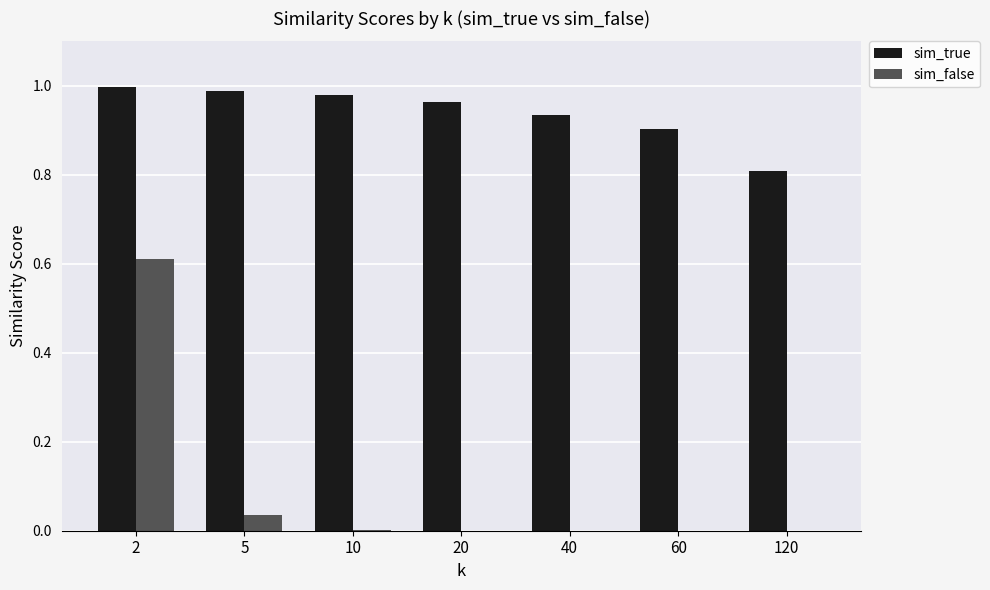

At which category is the sum across all series the highest?

2